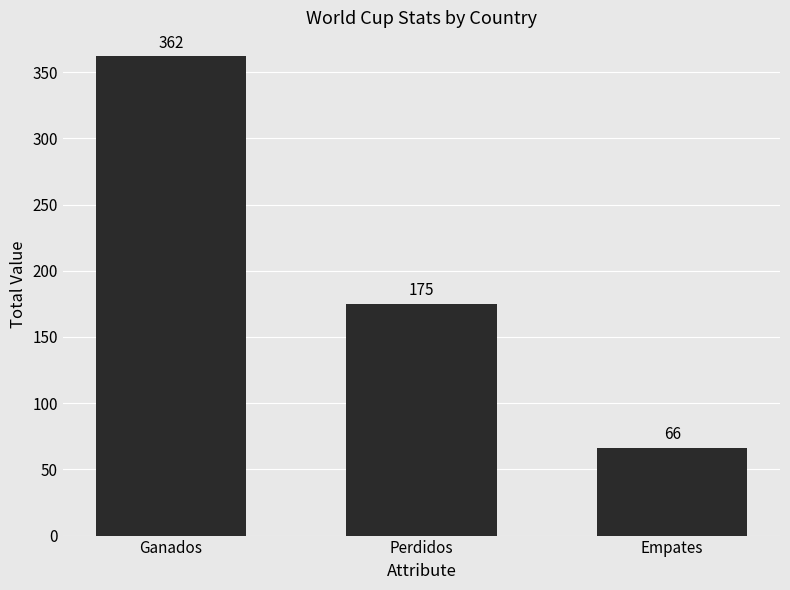

What is the value of the 3rd bar from the left?

66